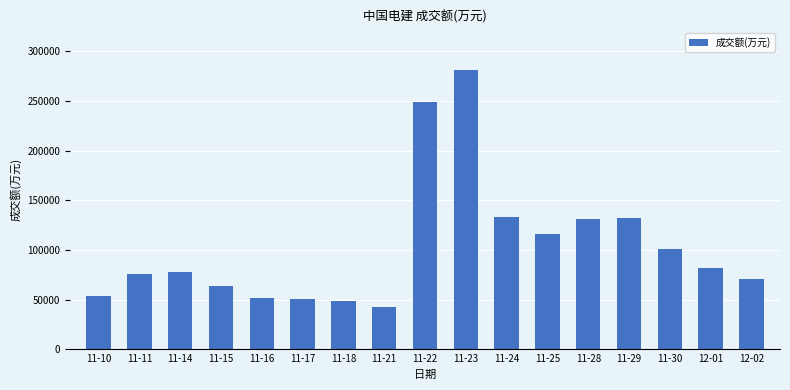

What position from the left is 11-17?

6